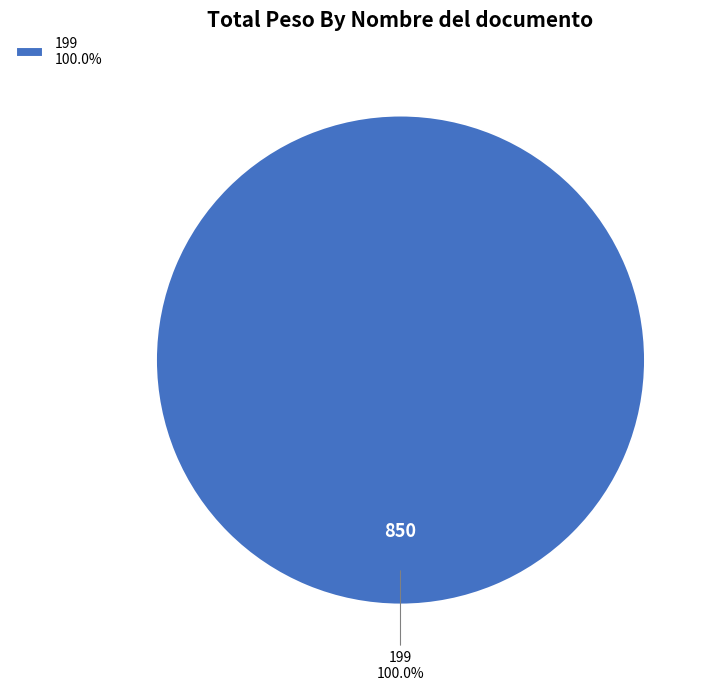

Is there a majority slice in this chart?

Yes